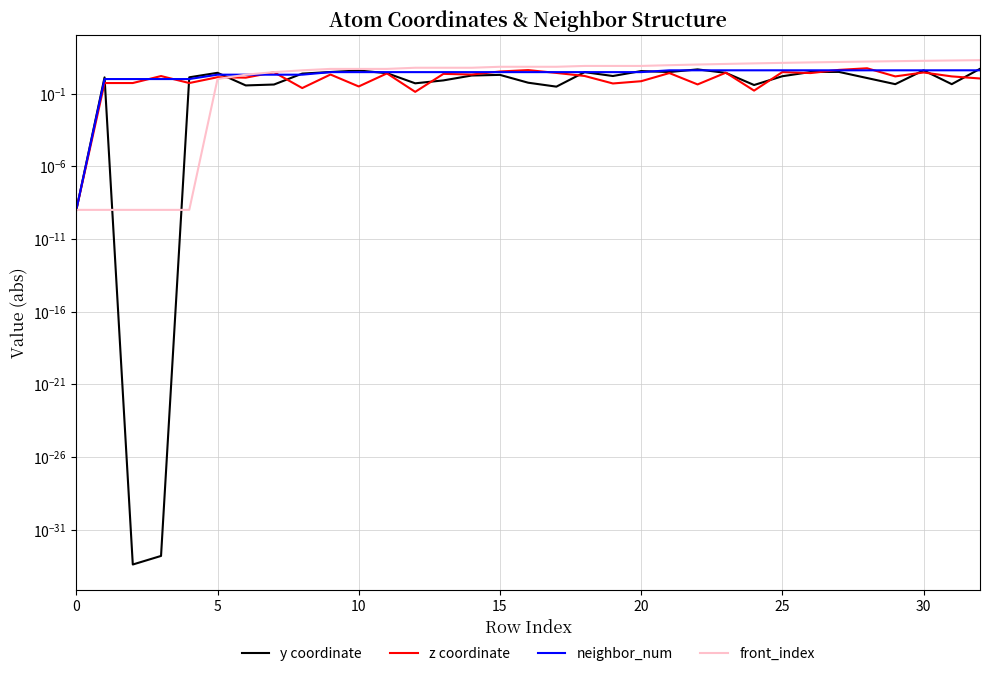

How many times do front_index and z coordinate cross each other?

1